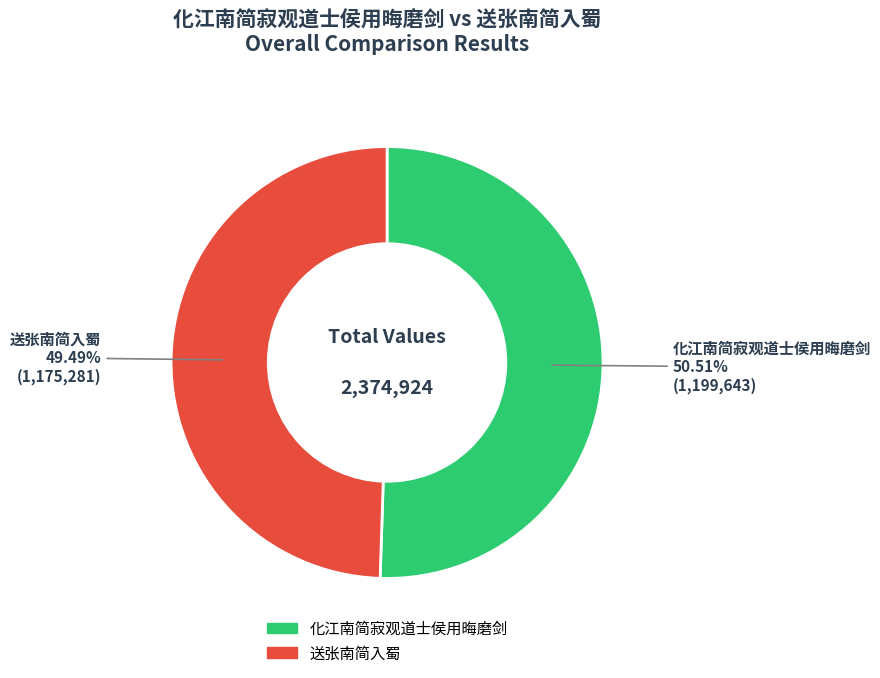

The 化江南简寂观道士侯用晦磨剑 slice represents 1% of the pie. True or false?

False